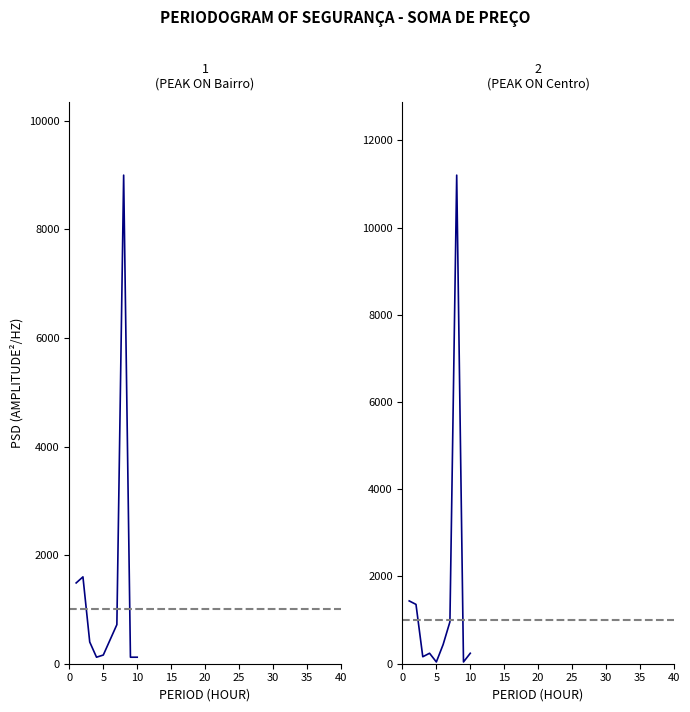

What is the minimum value shown in the chart?

40